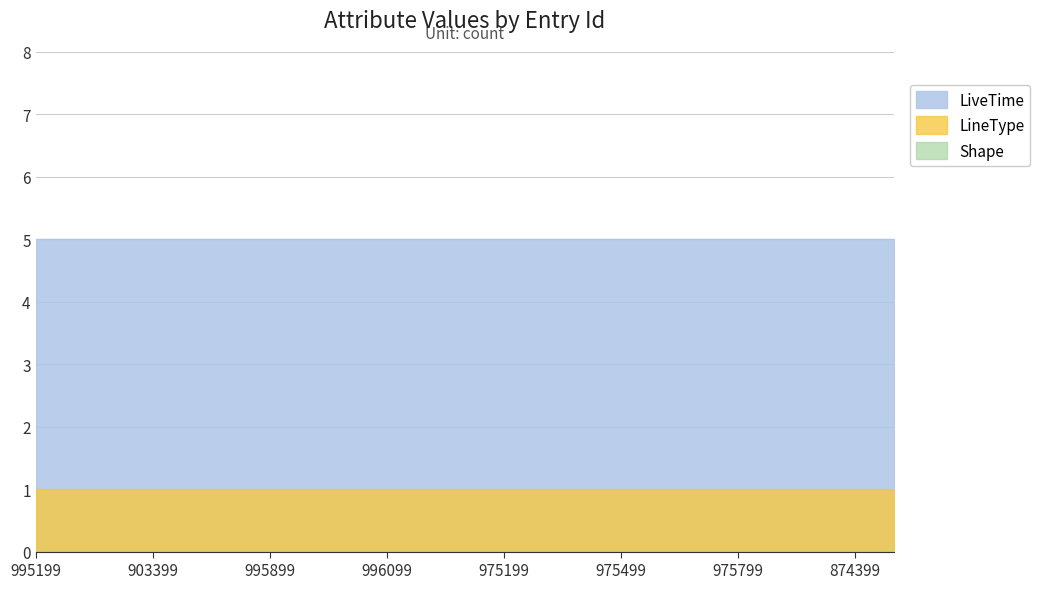

Reading left to right, extract all data points from this chart.

Shape: 995199=0	903799=0	904499=0	903399=0	903499=0	902699=0	995899=0	995499=0	995599=0	996099=0	902299=0	904399=0	975199=0	975299=0	975399=0	975499=0	975599=0	975699=0	975799=0	975899=0	975999=0	874399=0	874499=0
LiveTime: 995199=5	903799=5	904499=5	903399=5	903499=5	902699=5	995899=5	995499=5	995599=5	996099=5	902299=5	904399=5	975199=5	975299=5	975399=5	975499=5	975599=5	975699=5	975799=5	975899=5	975999=5	874399=5	874499=5
LineType: 995199=1	903799=1	904499=1	903399=1	903499=1	902699=1	995899=1	995499=1	995599=1	996099=1	902299=1	904399=1	975199=1	975299=1	975399=1	975499=1	975599=1	975699=1	975799=1	975899=1	975999=1	874399=1	874499=1